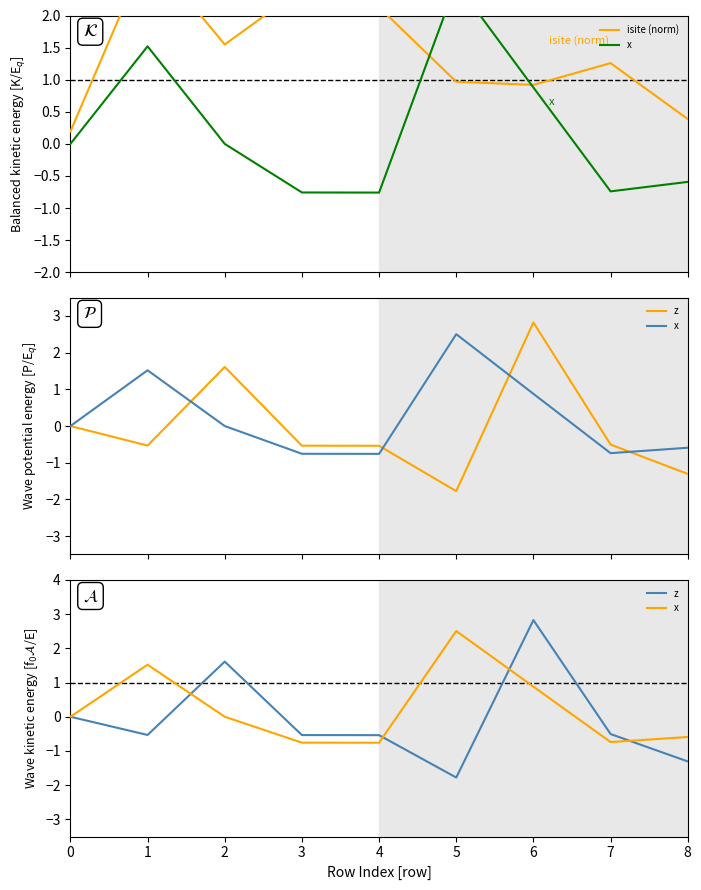

Reading left to right, what are all the values shown in this chart?

isite (norm): 0=0.2	1=3.0	2=1.5	3=2.4	4=2.1	5=1.0	6=0.9	7=1.3	8=0.4
x: 0=0.0	1=1.5	2=0.0	3=-0.8	4=-0.8	5=2.5	6=0.9	7=-0.7	8=-0.6
z: 0=0.0	1=-0.5	2=1.6	3=-0.5	4=-0.5	5=-1.8	6=2.8	7=-0.5	8=-1.3